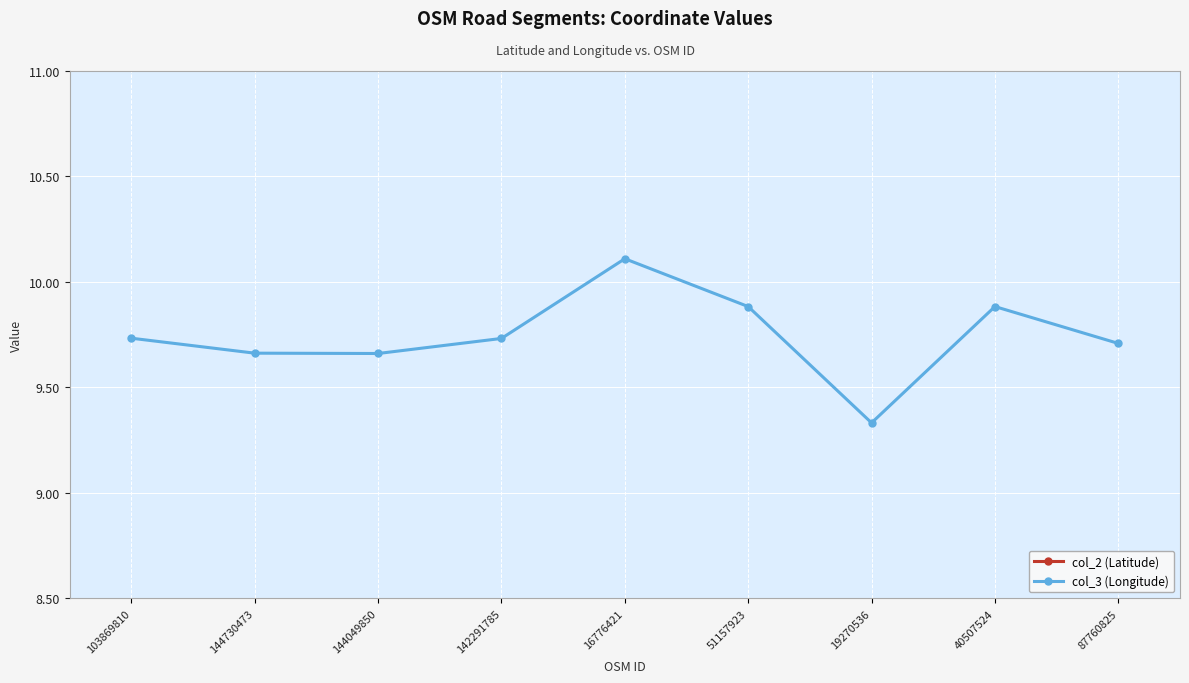

Where is the first local maximum for col_2 (Latitude)?

144049850